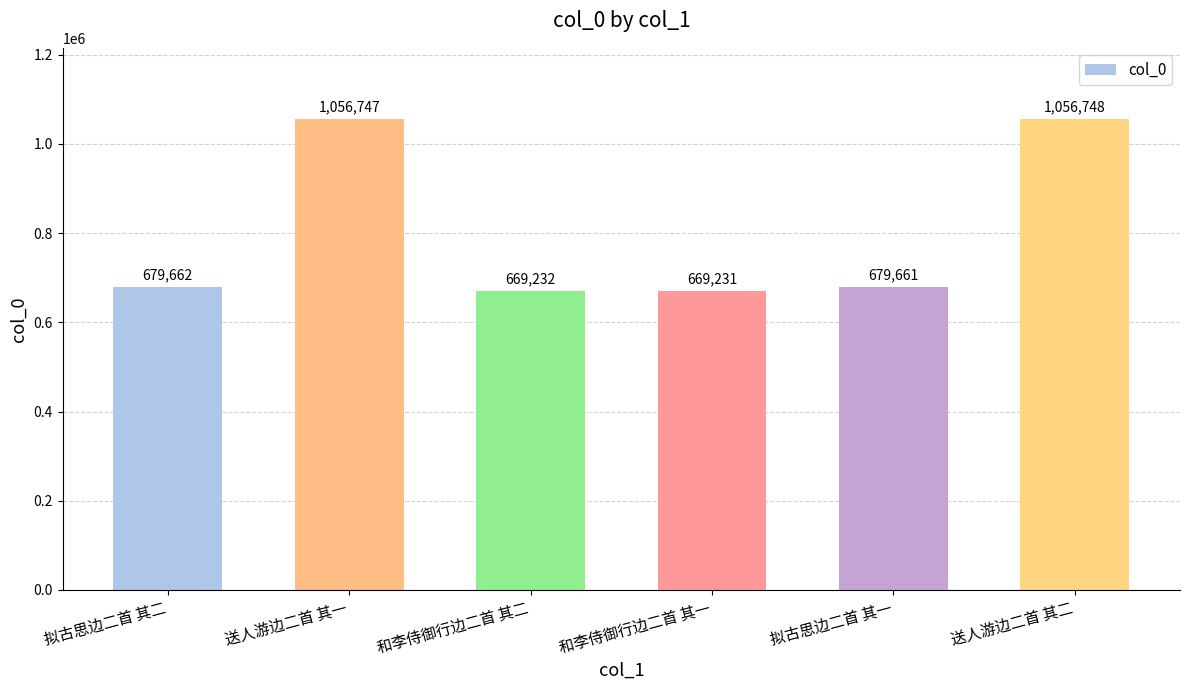

Which category has the highest value across all series?

送人游边二首 其二